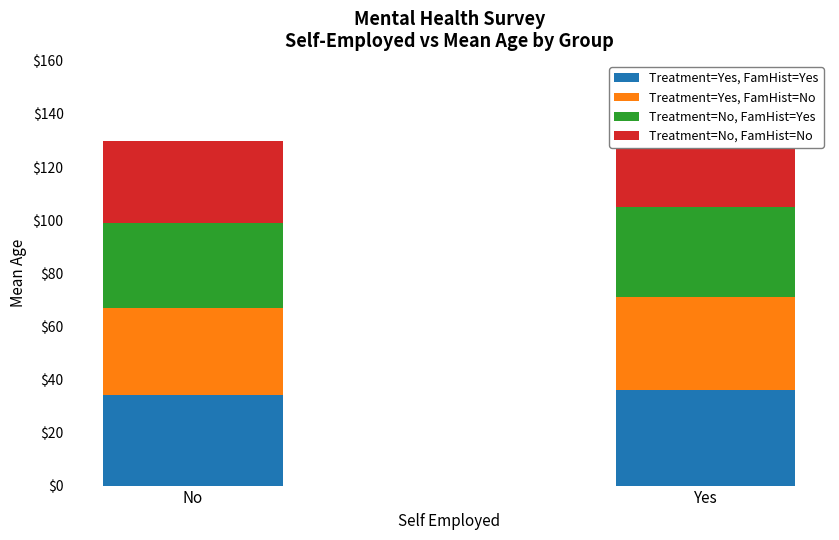

What is the label of the 1st bar from the left?

No